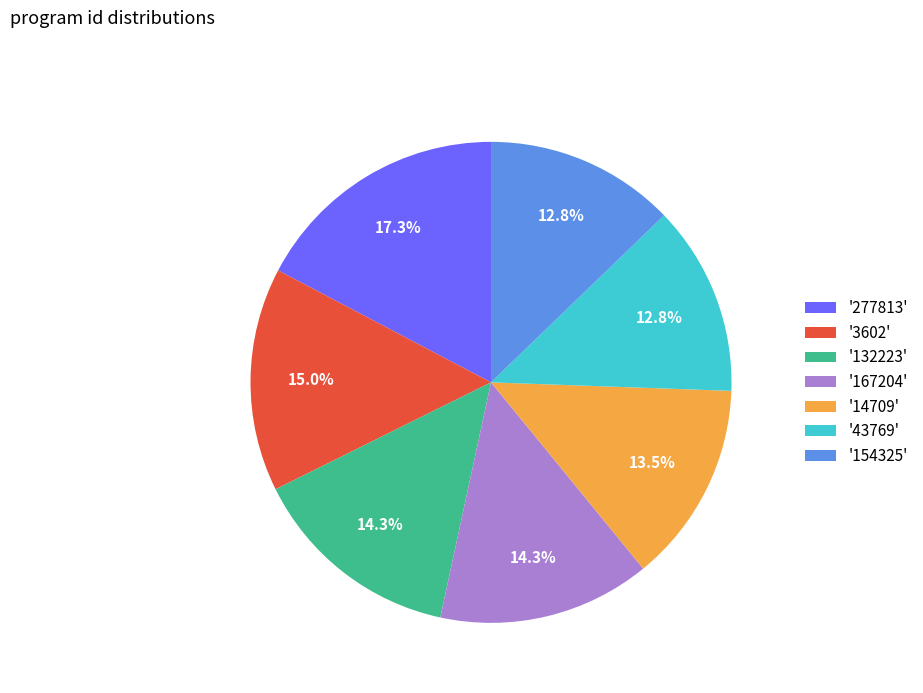

Which category has the biggest portion of the pie?

'277813'